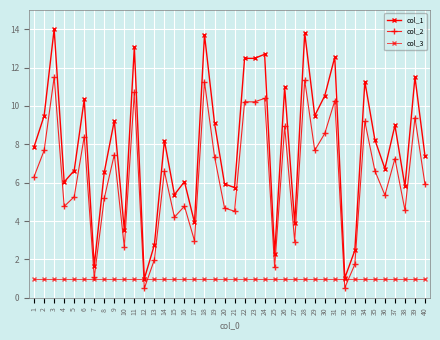

Which category has the lowest value in the col_3 series?

1